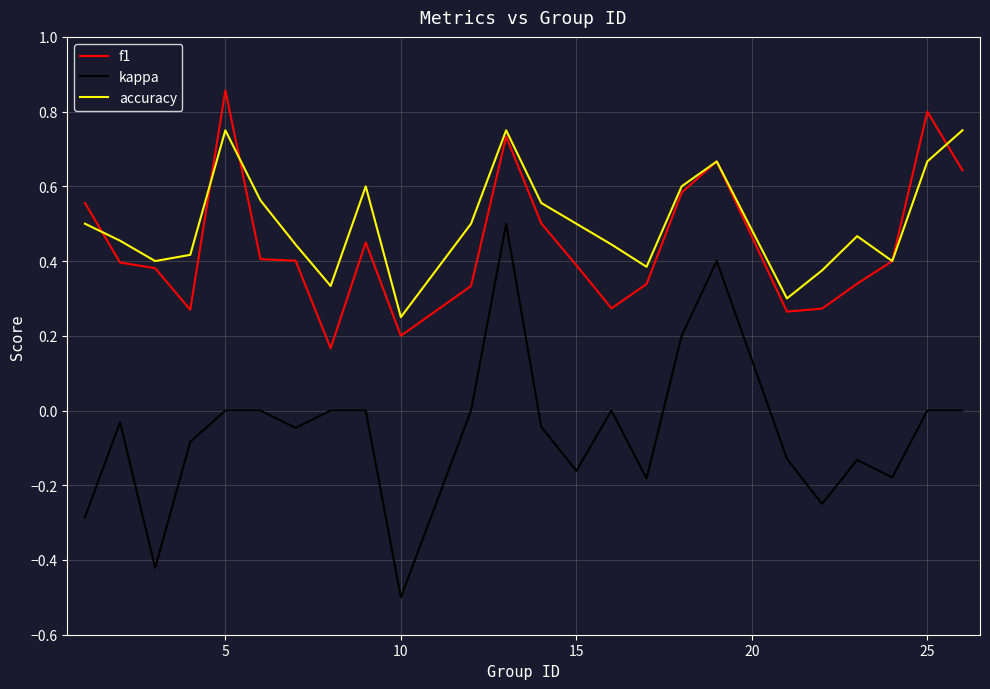

What is the minimum value shown in the chart?

-0.5